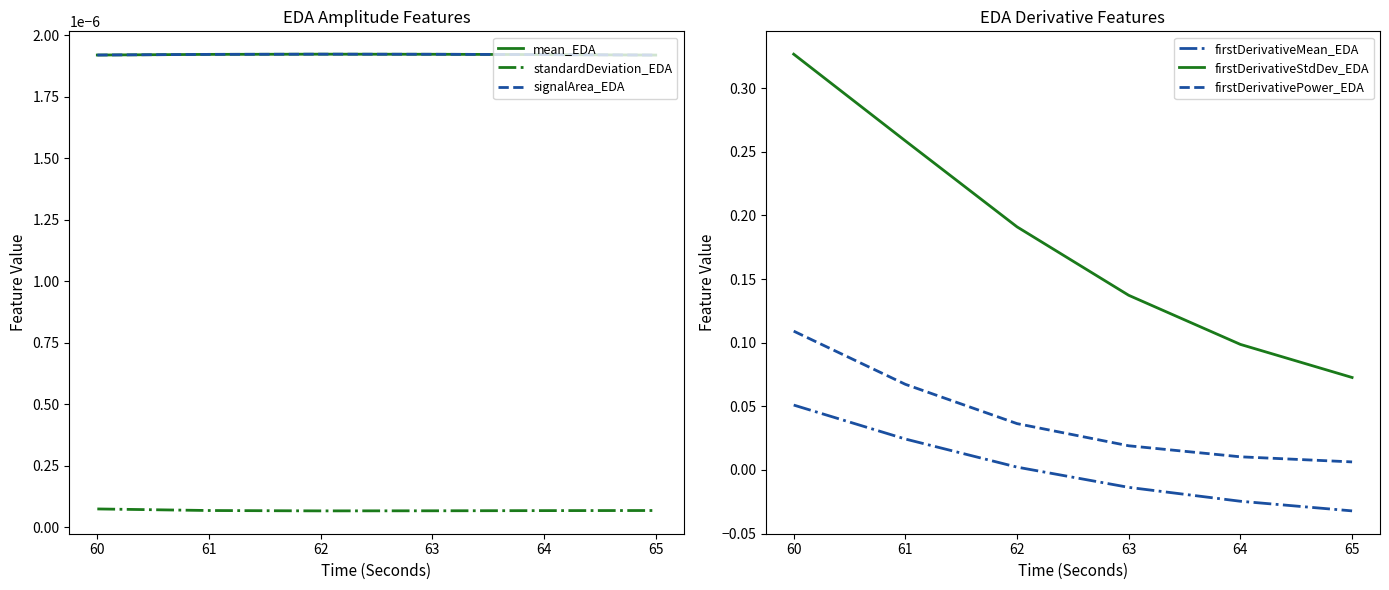

The value of firstDerivativeMean_EDA at 62 is 0.0. True or false?

True